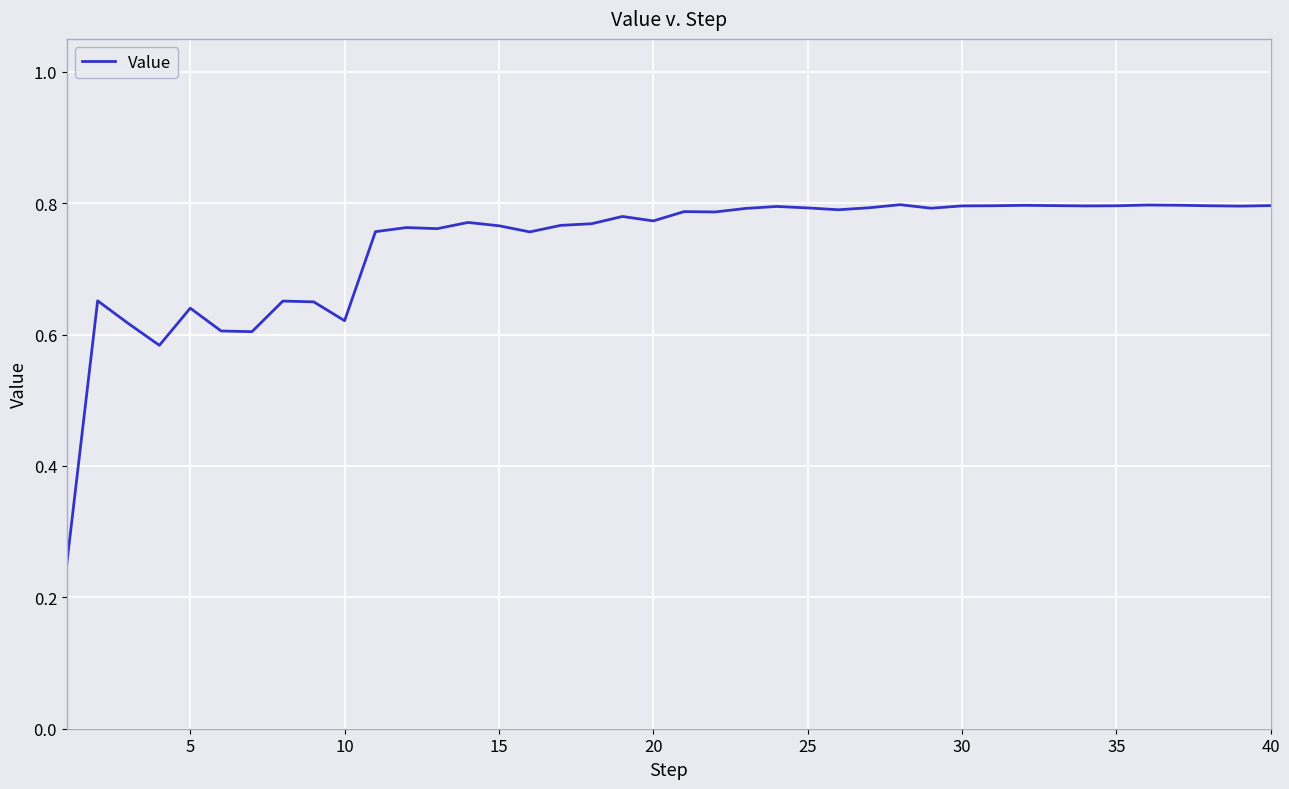

What is the difference between the maximum and minimum values?

0.5